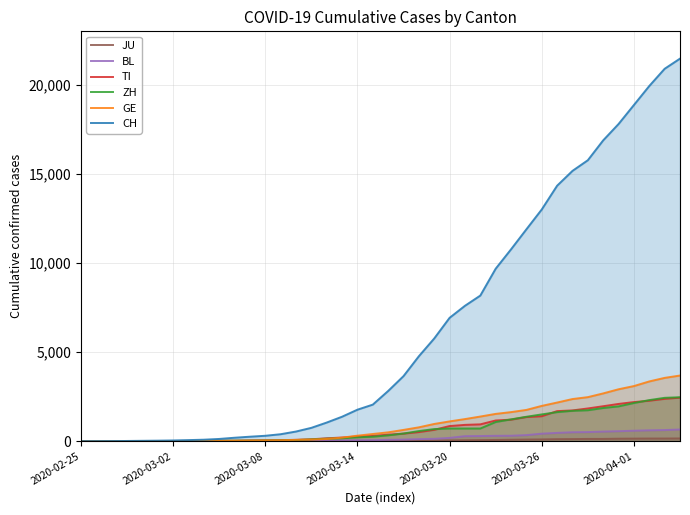

Which series has the widest spread of values?

CH